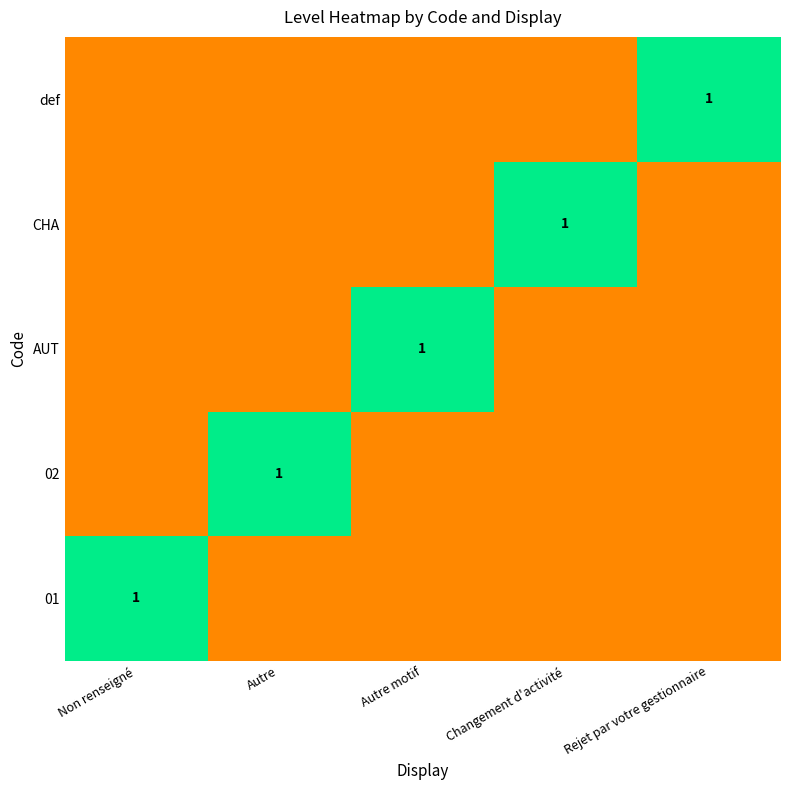

The CHA series shows 1 at Changement d'activité. True or false?

True